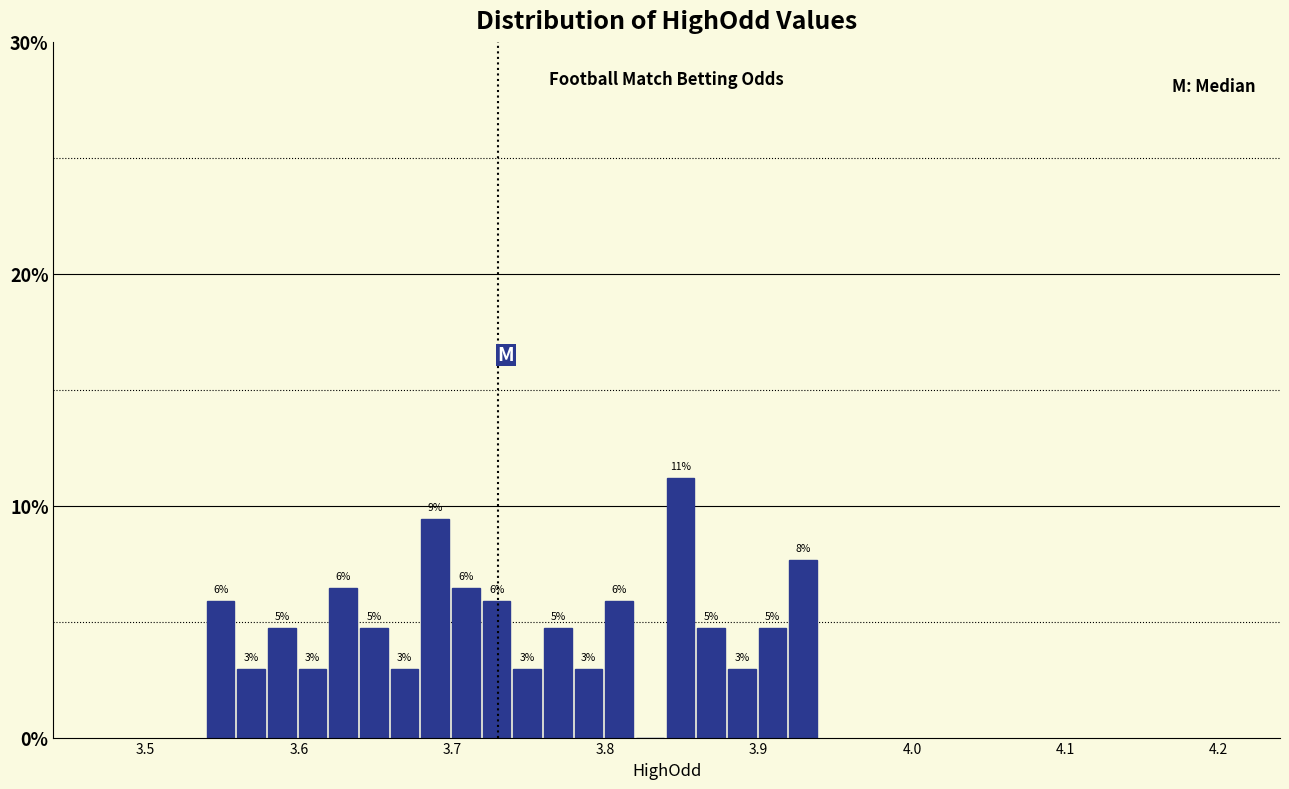

Read against the x-axis, roughly where is the centre of the tallest bar?

3.85